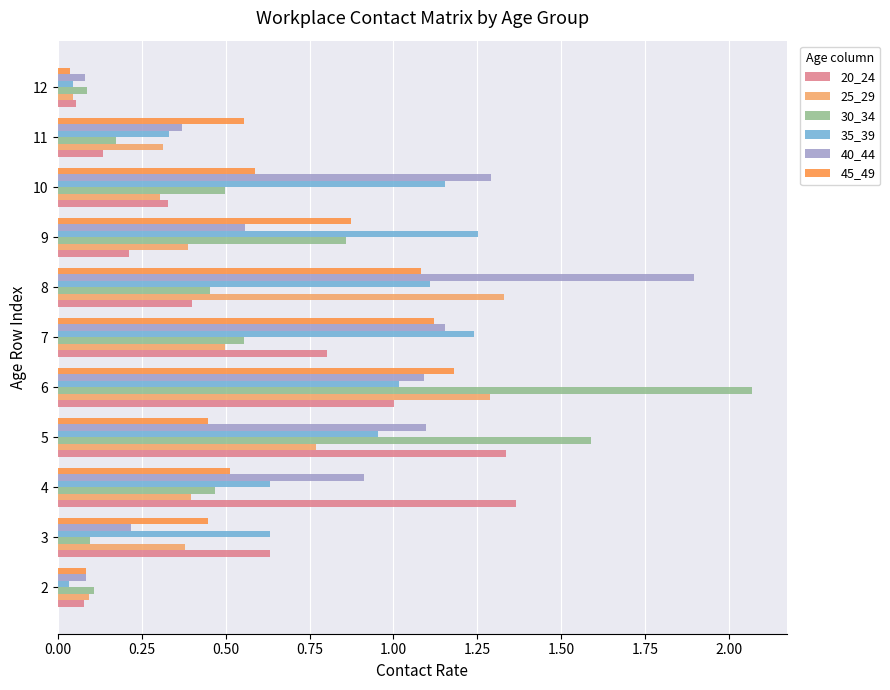

What is the difference between the maximum and minimum values in the 40_44 series?

1.8